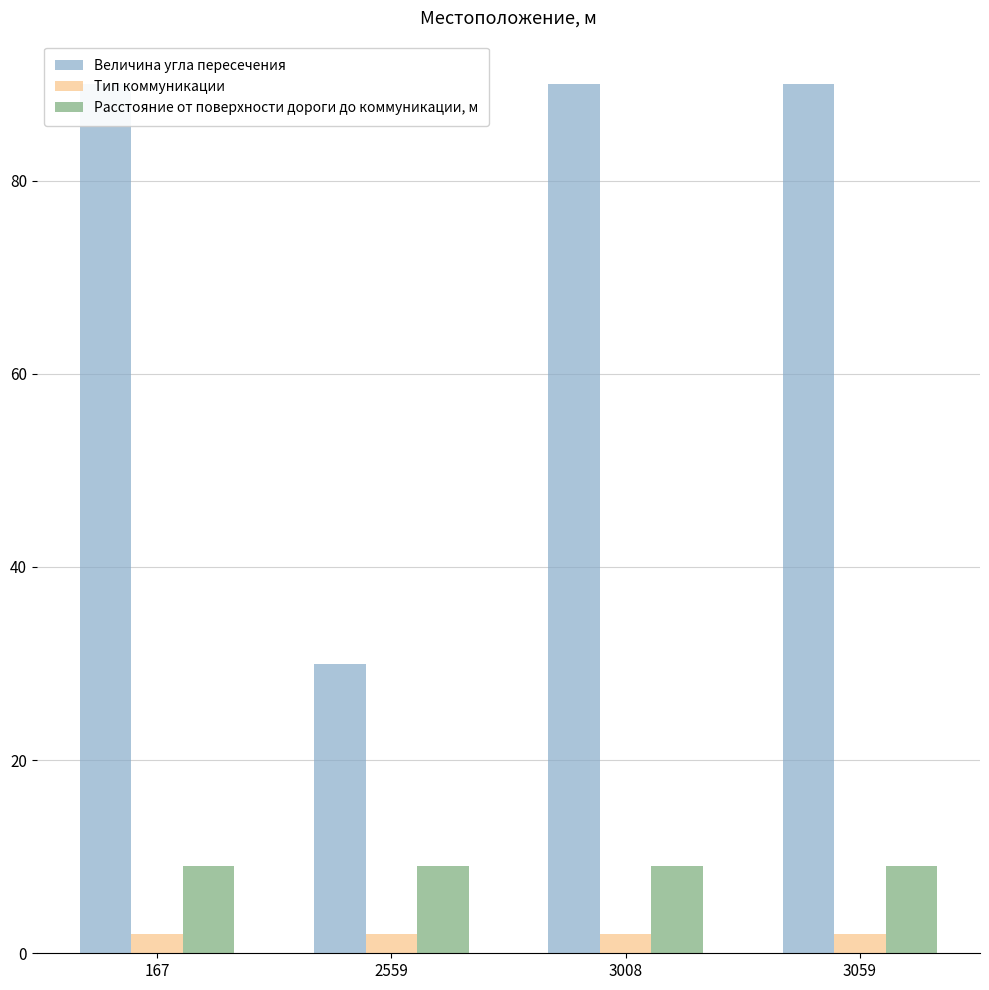

At which category is the sum across all series the highest?

167